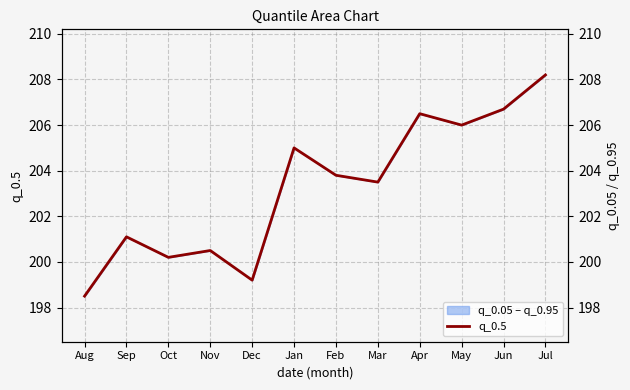

What is the sum of all values?

2439.2